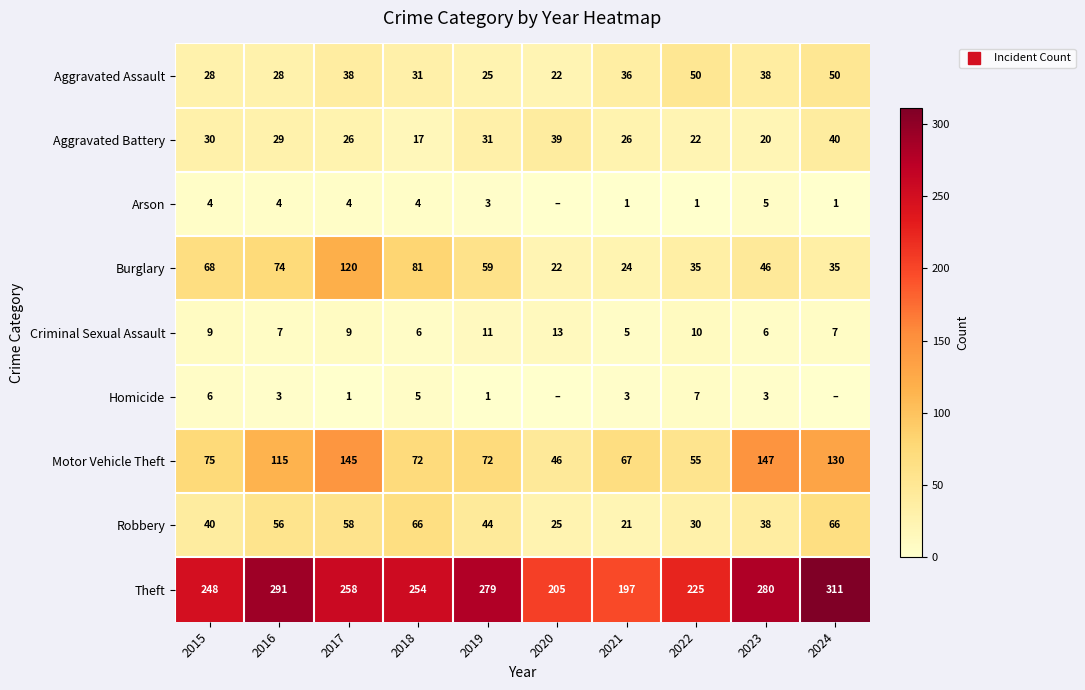

Is the value of Motor Vehicle Theft at 2020 greater than the value of Theft at 2021?

No